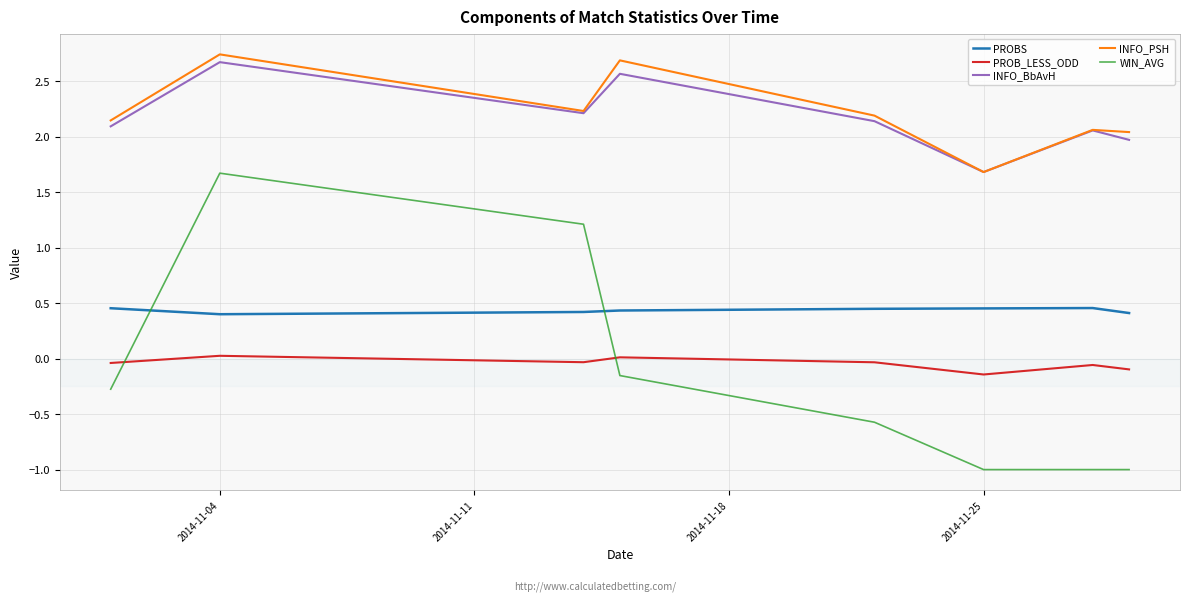

What is the maximum value for INFO_PSH?

2.7